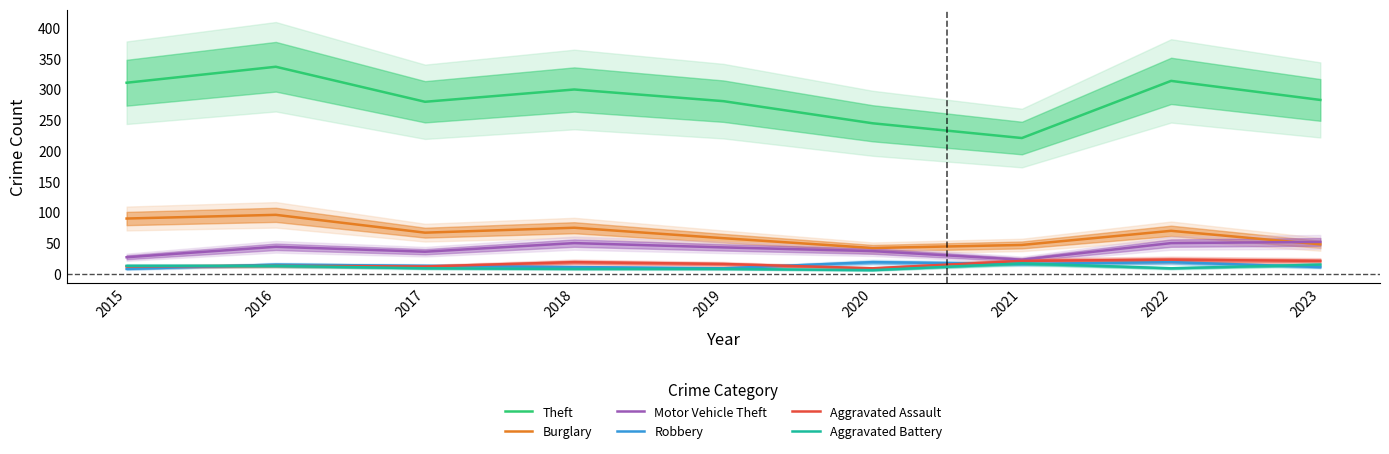

Where is the first local maximum for Burglary?

2016